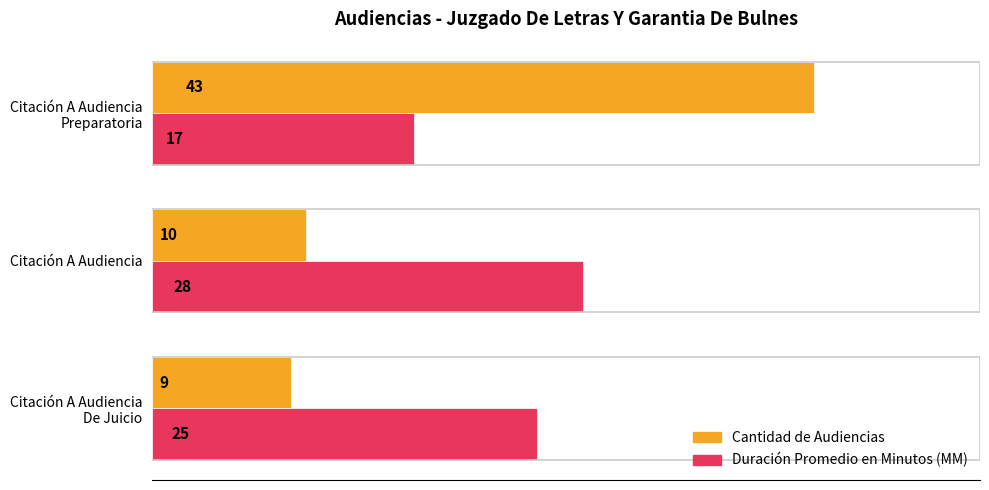

How many Duración Promedio en Minutos (MM) values are between 17 and 28?

3